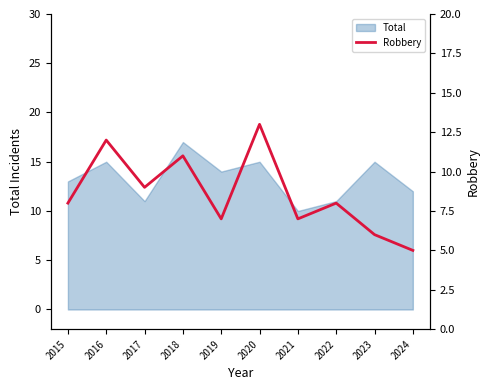

True or false: there are more than 1 points higher than both neighbors.

True